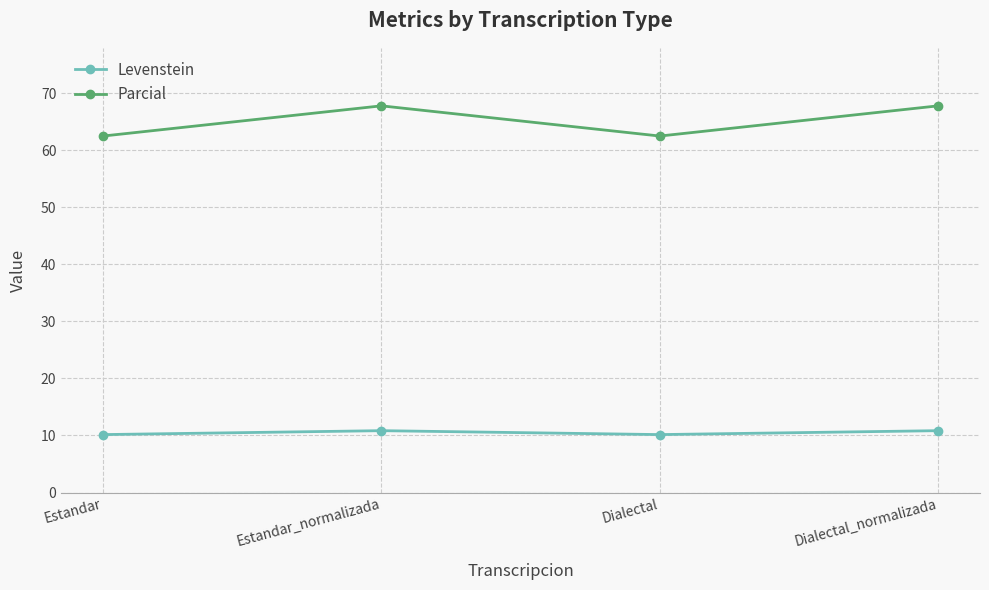

How many lines are shown in the chart?

2